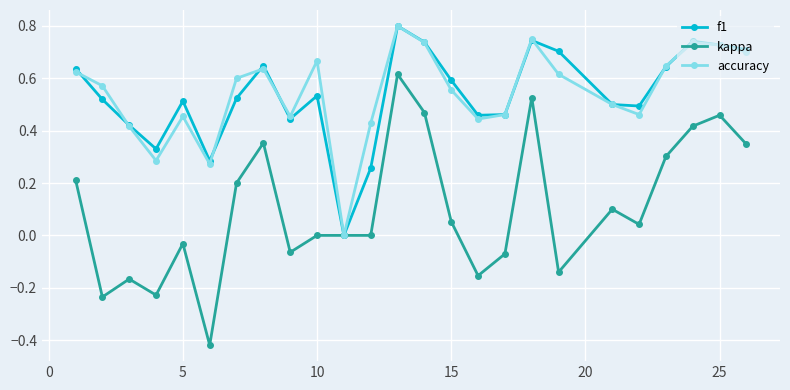

What is the sum of all f1 values?

13.4